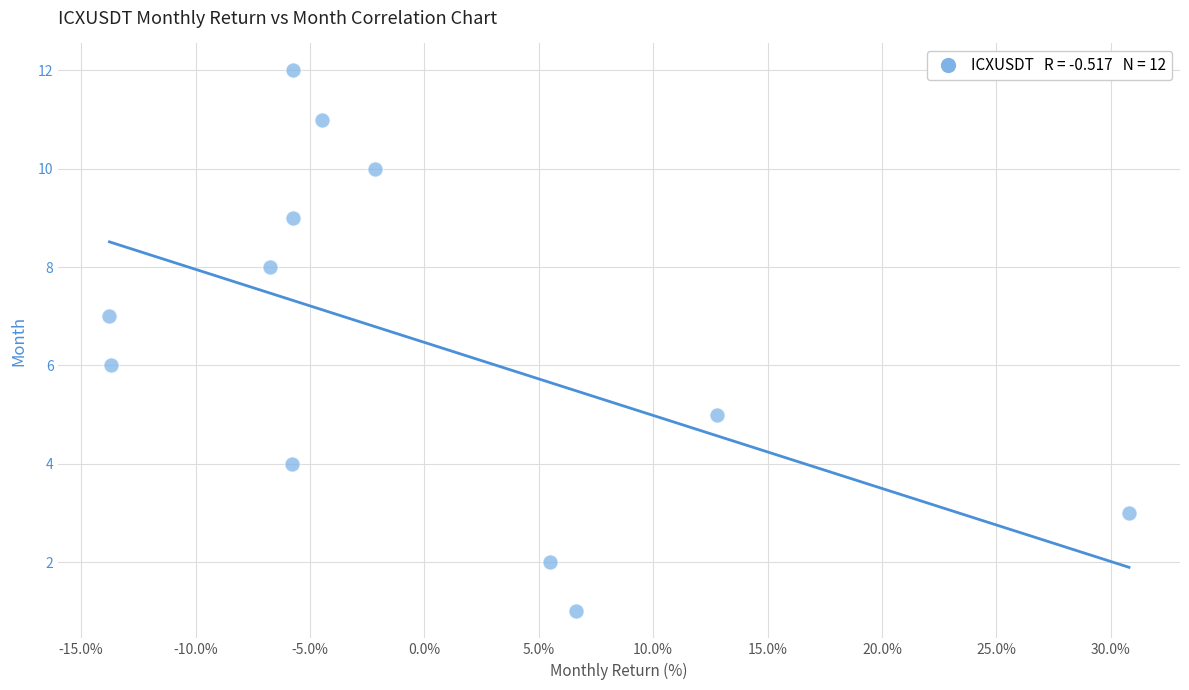

What is the range of Y values (max minus min)?

11